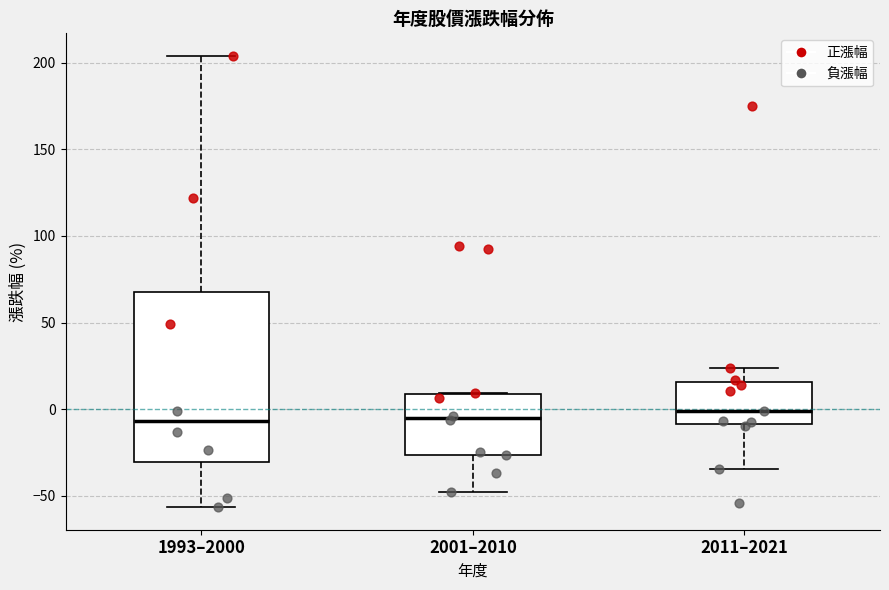

Reading left to right, transcribe this box plot: for each box, give where its median line is, the range the box spans, and where its two whiskers end, as read against the y-axis. The values are not printed on the chart, so give them approximately, as read against the axis.

1993–2000: median -5, box -30 to 65, whiskers -55 to 205
2001–2010: median -5, box -25 to 10, whiskers -50 to 10
2011–2021: median 0, box -10 to 15, whiskers -35 to 25